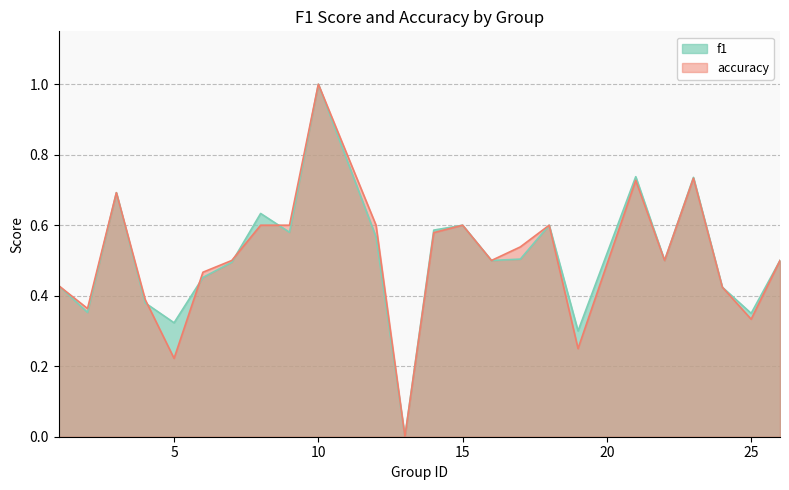

At which category is the sum across all series the highest?

10